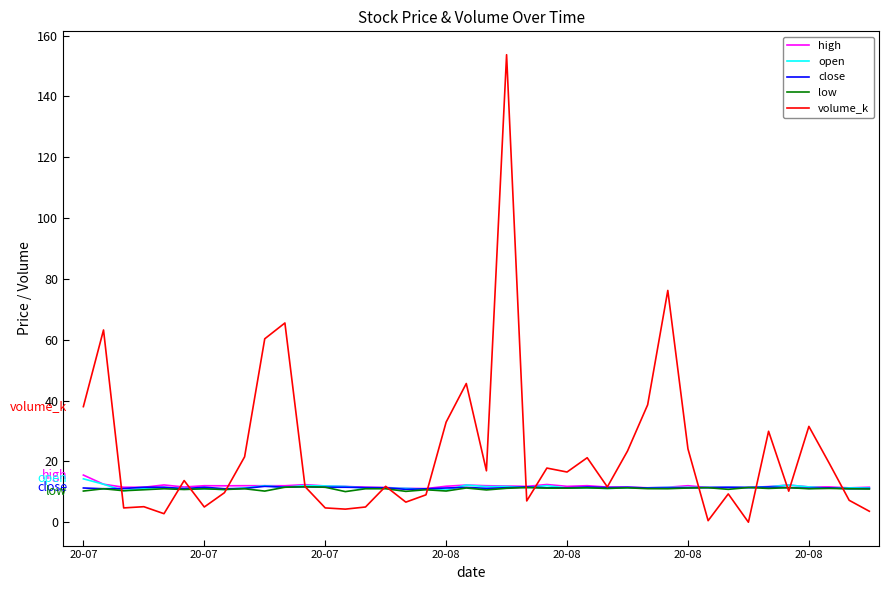

How many lines are shown in the chart?

5